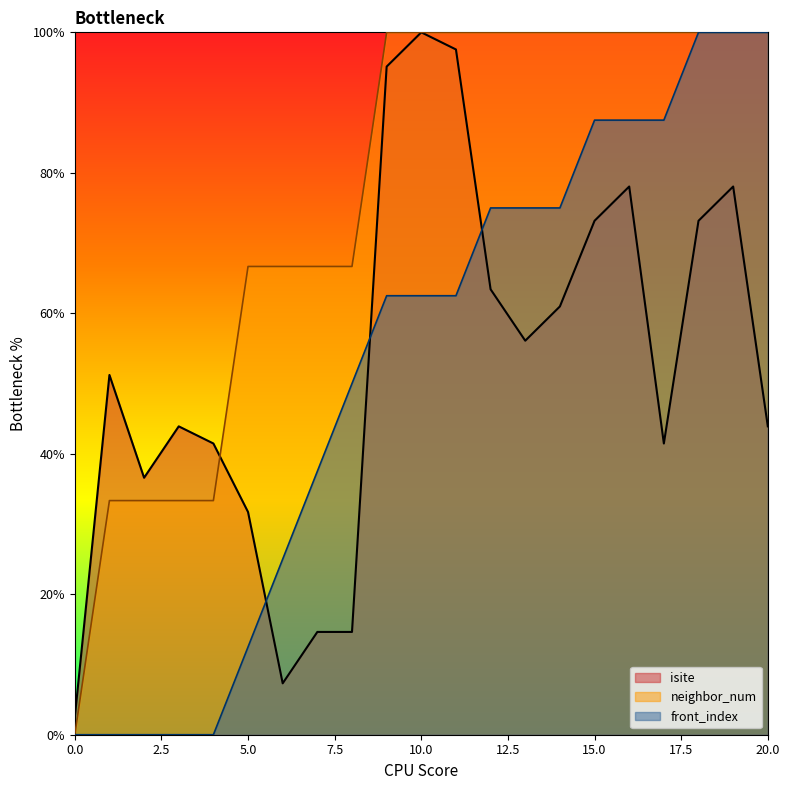

True or false: front_index has a value of 100.0 at 19.

True